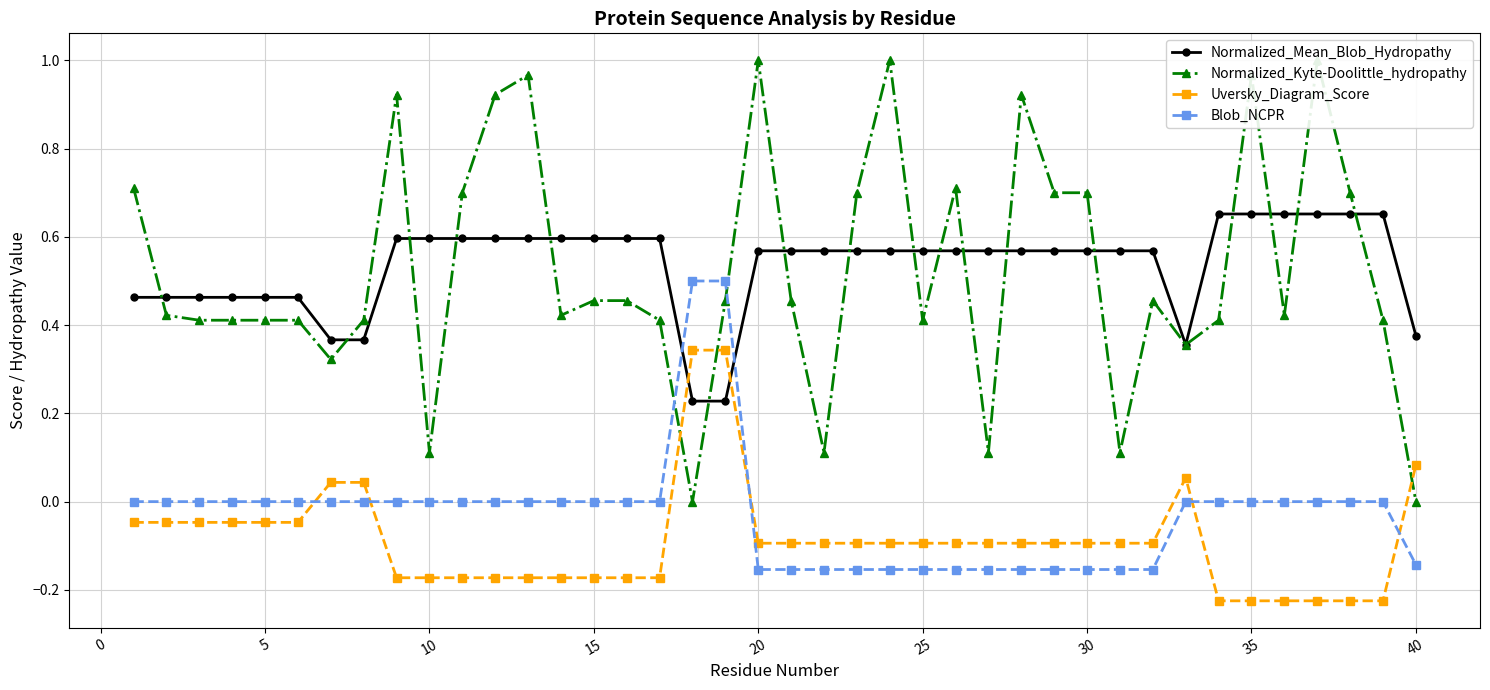

Which series has the widest spread of values?

Normalized_Kyte-Doolittle_hydropathy